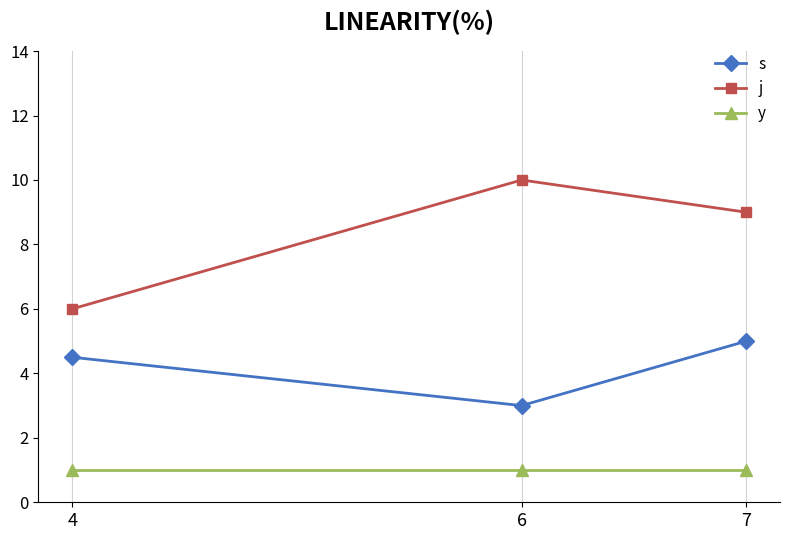

What is the highest value of the s series?

5.0